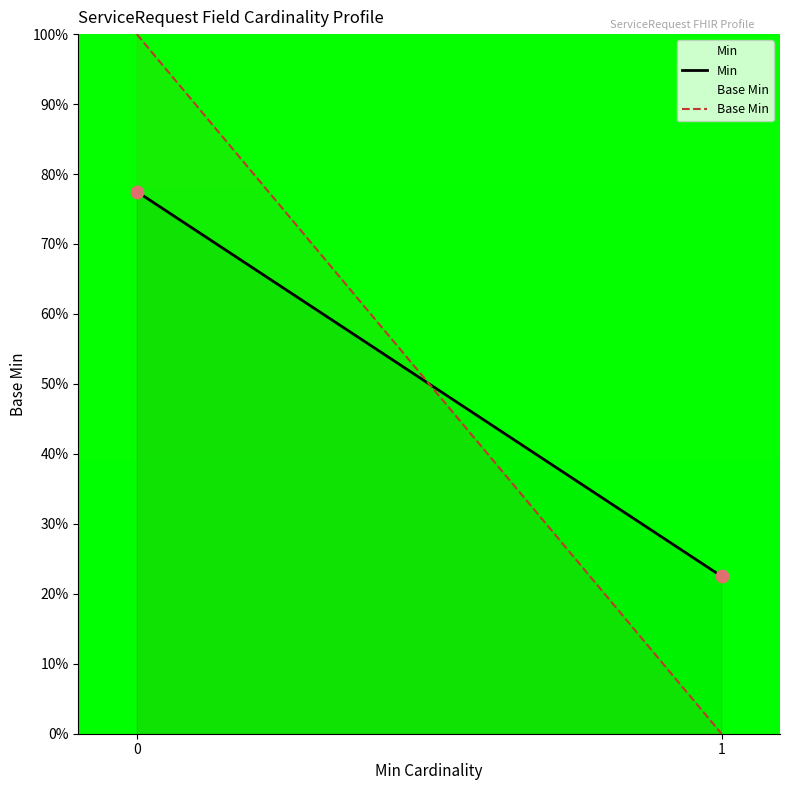

What is the range of Y values (max minus min)?

55.0